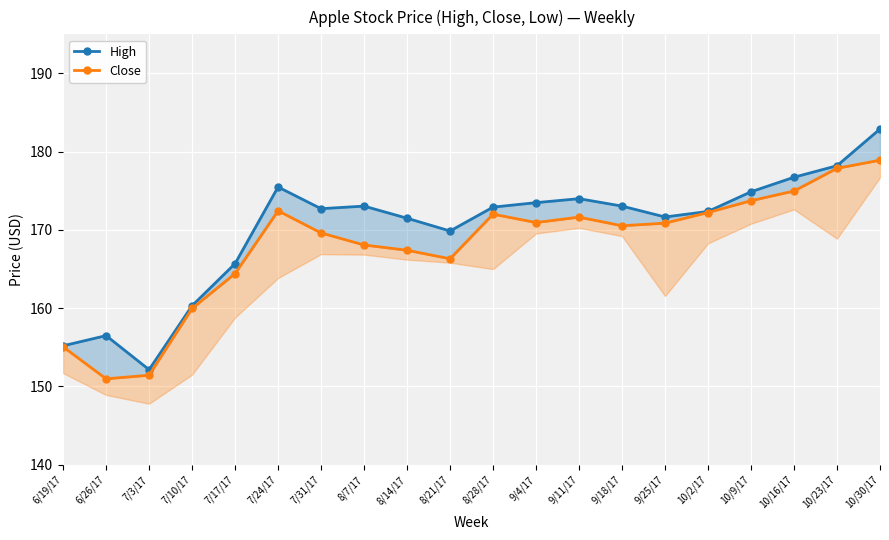

What is the total value across all series at 7/24/17?

347.9